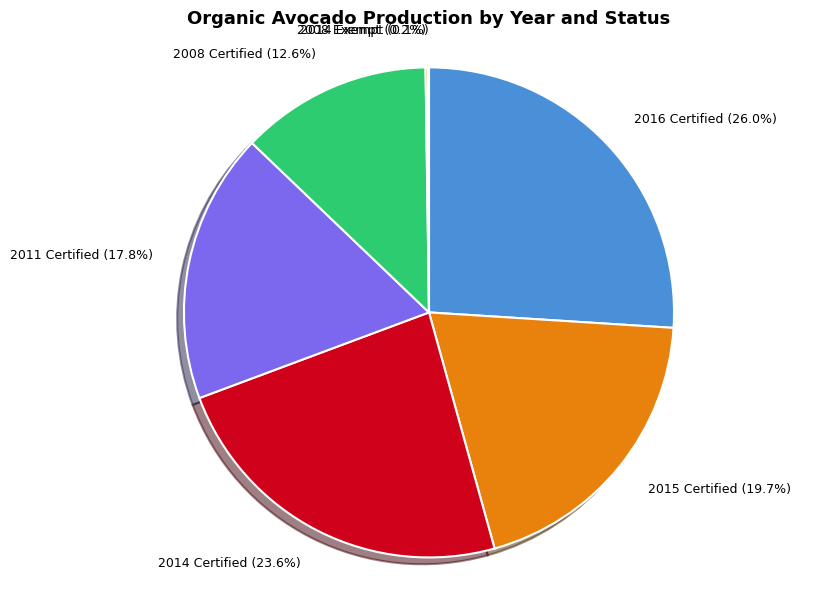

Is there a majority slice in this chart?

No